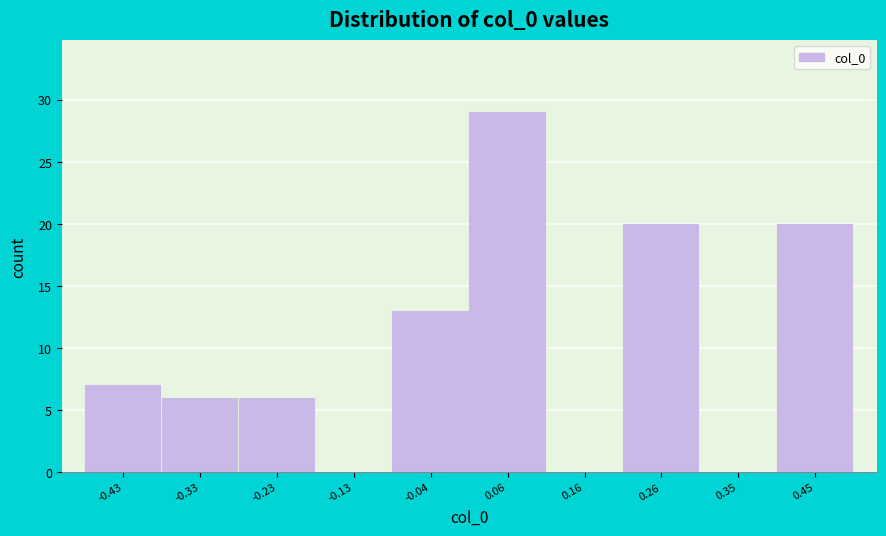

What is the height of the bar covering -0.48 to -0.38 on the x-axis? Neither the bar edges nor the heights are printed on the chart, so give them approximately, as read against the axes.

7